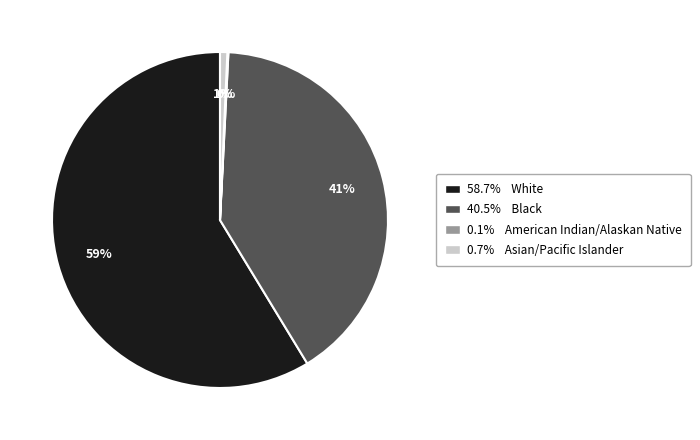

To the nearest percent, what portion does 40.5% Black represent?

40%